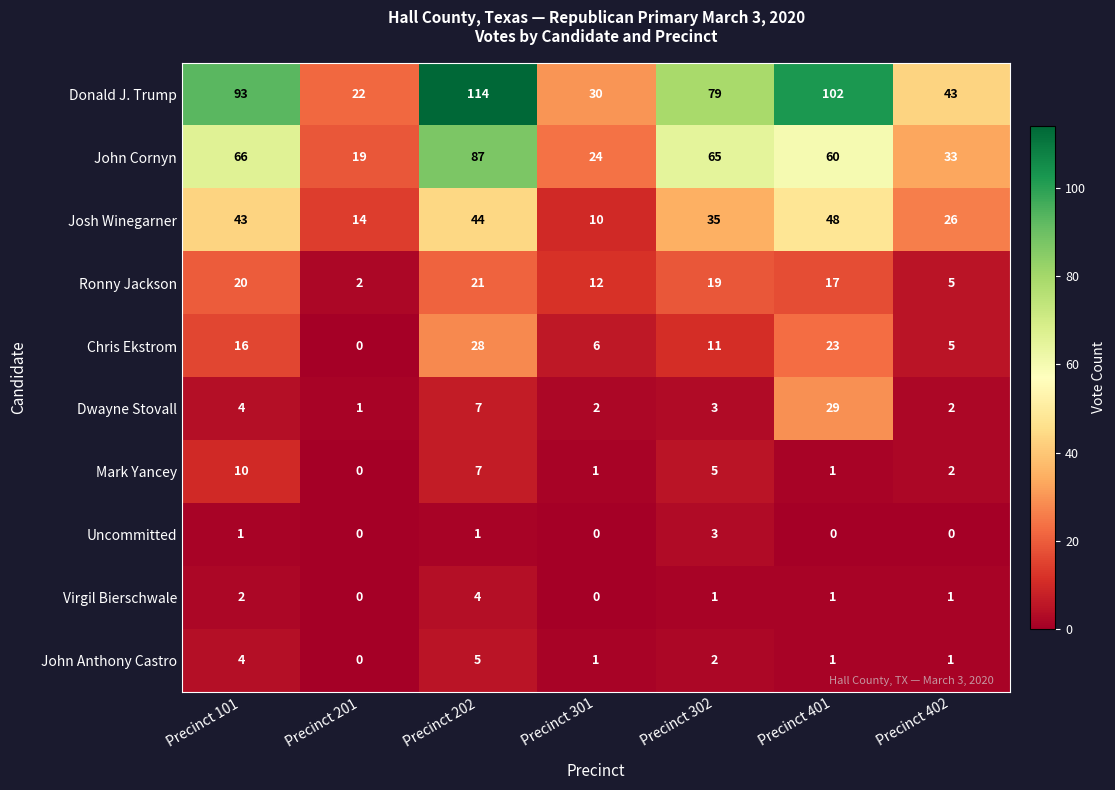

Which label corresponds to the largest value in the chart?

Precinct 202